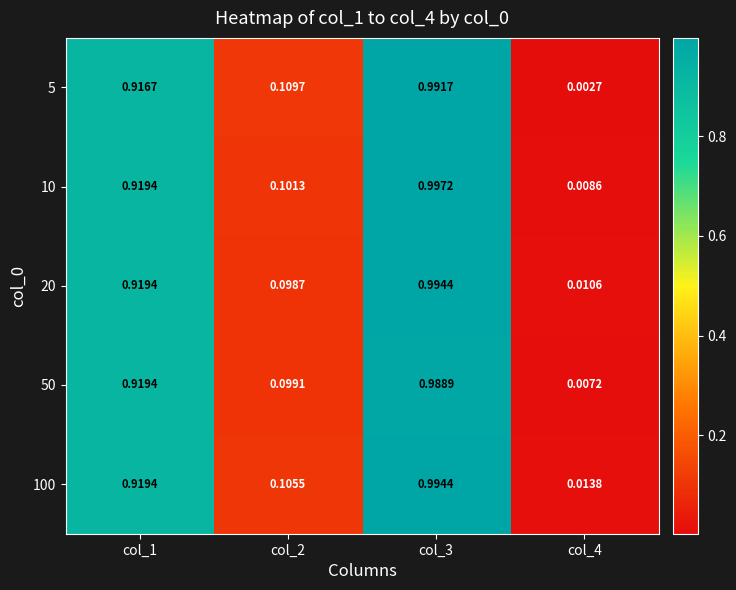

Is the value of 50 at col_4 greater than the value of 5 at col_3?

No